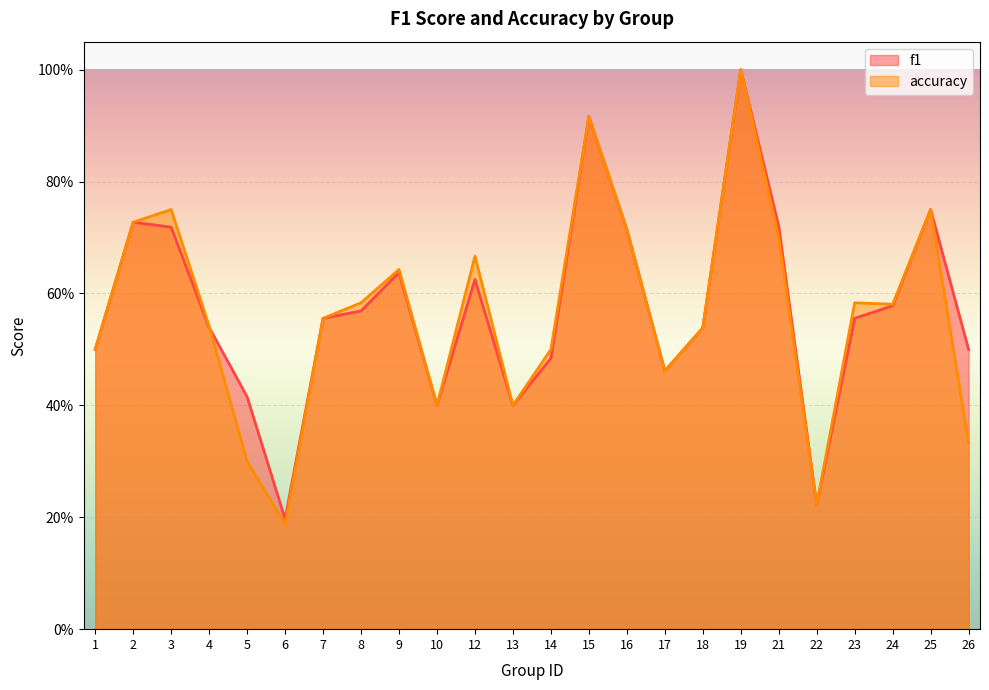

How many intersections are there between accuracy and f1?

1